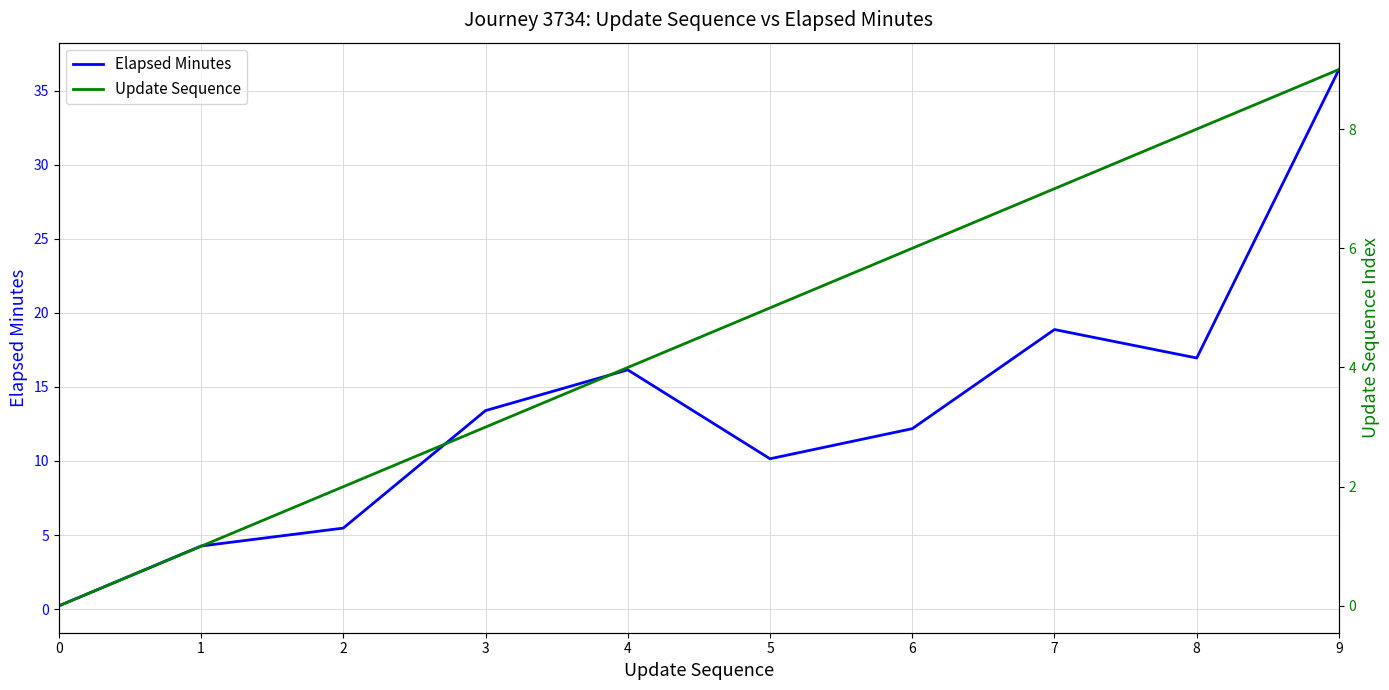

The Elapsed Minutes series shows 22.6 at 8. True or false?

False